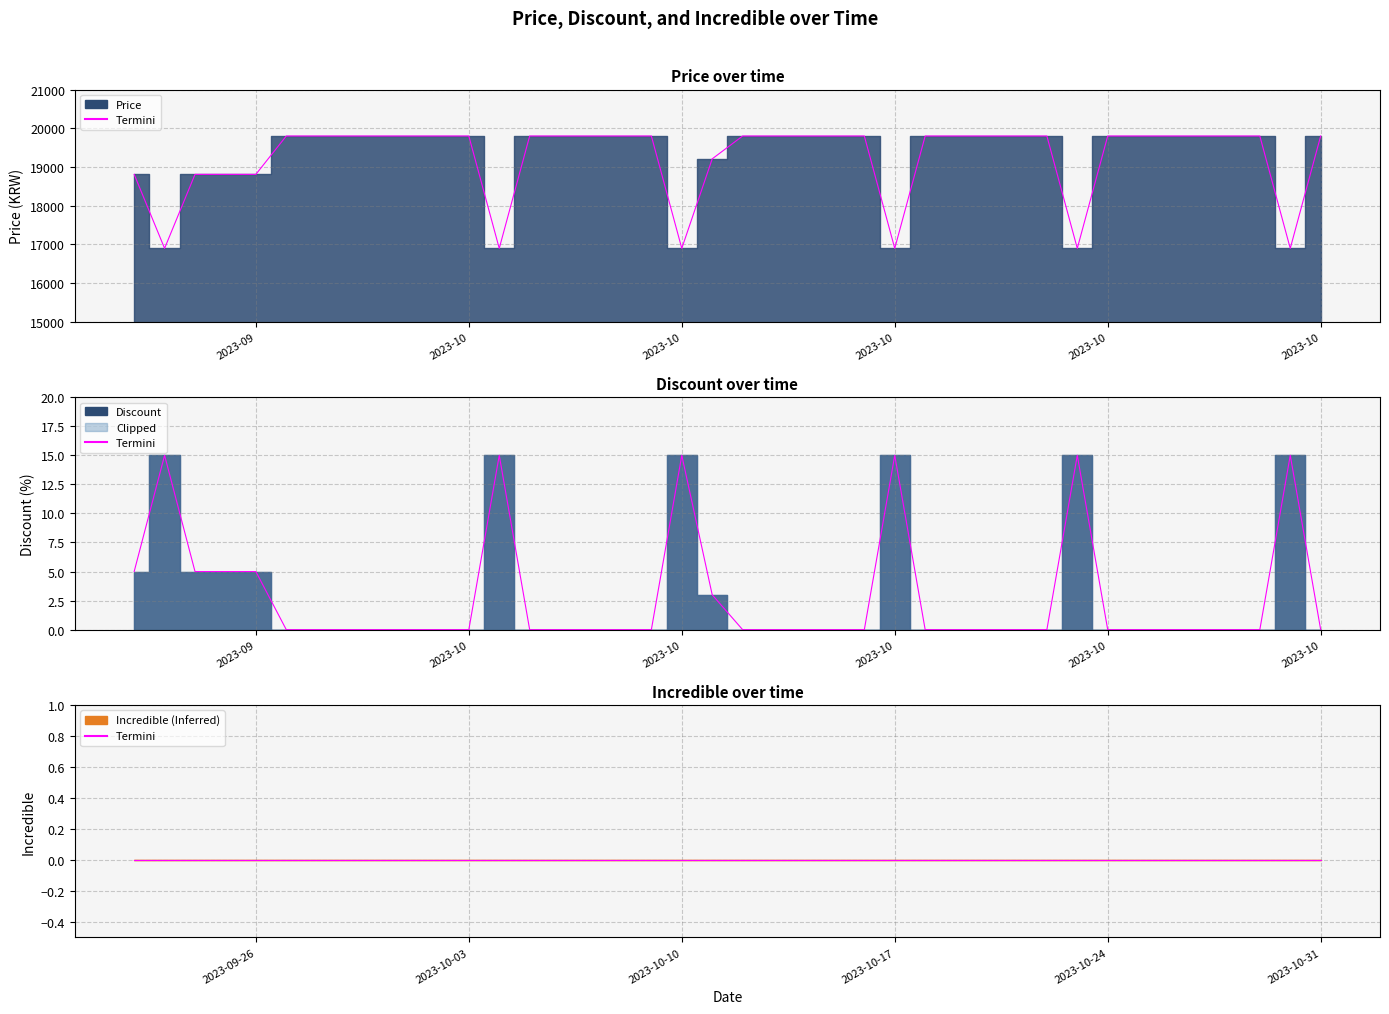

What is the maximum value for Price?

19800